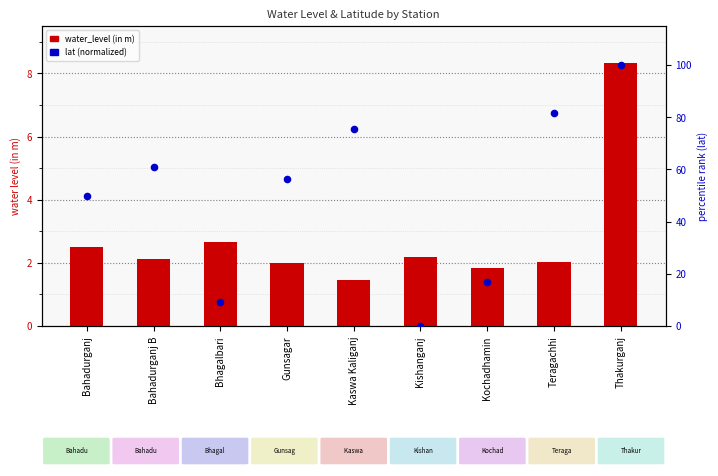

What are all the series names shown in the legend?

water_level (in m), lat (normalized %)